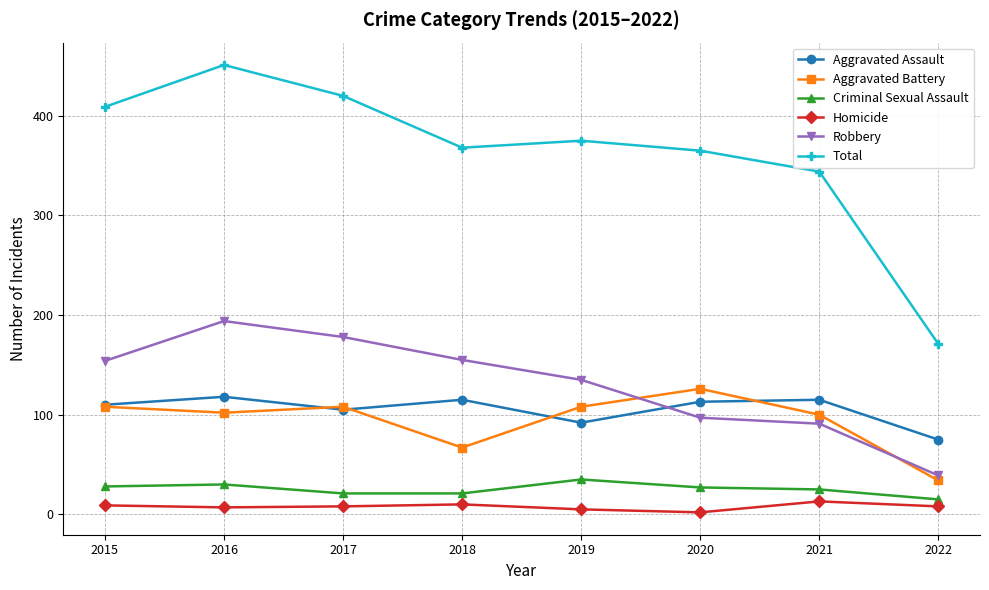

Which series has the largest range (max minus min)?

Total